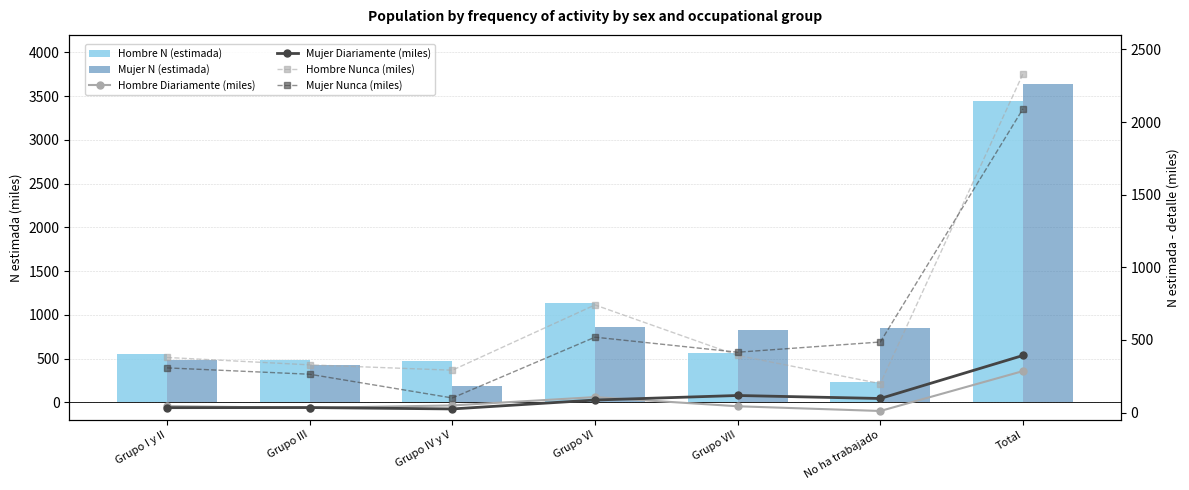

Which has a higher value, Grupo IV y V or Grupo VII?

Grupo VII